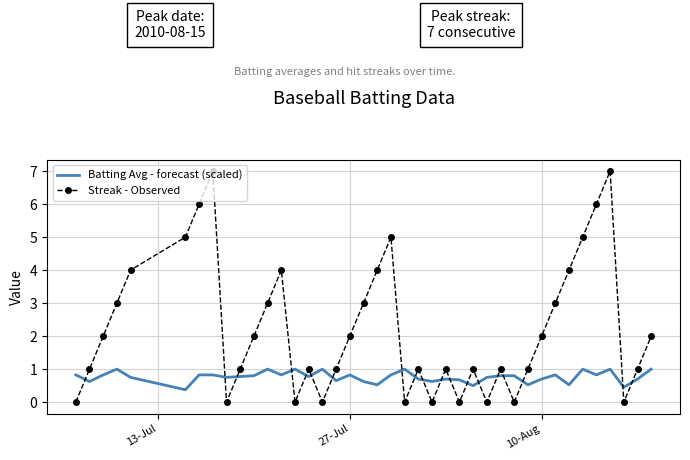

List the series in order of their peak value, lowest first.

Batting Avg - forecast (scaled), Streak - Observed